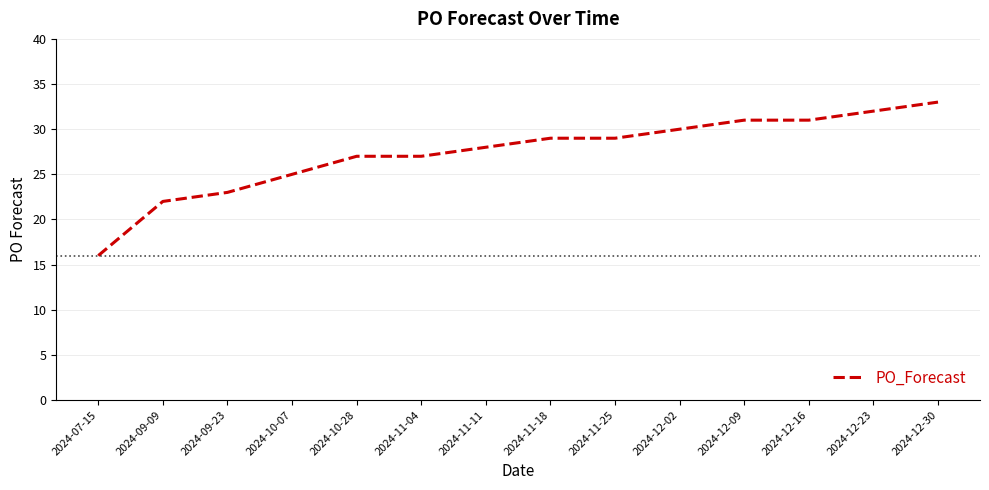

What is the smallest value displayed?

16